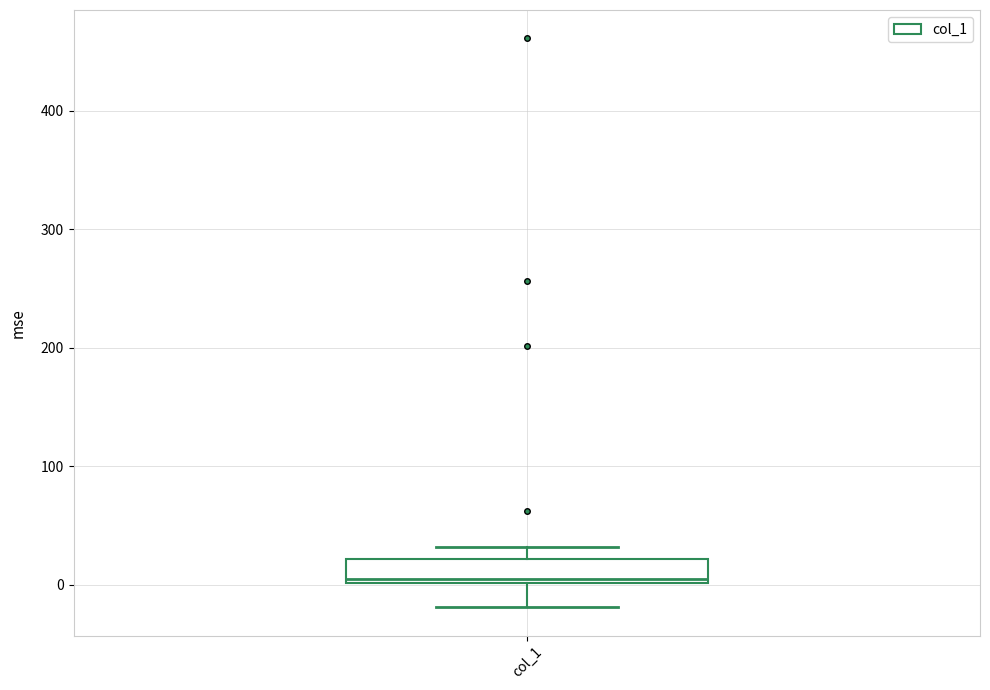

Read this box plot against the y-axis: the position of the median line, the range covered by the box, and the ends of both whiskers. The values are not printed on the chart, so give them approximately, as read against the axis.

median 10, box 0 to 20, whiskers -20 to 30